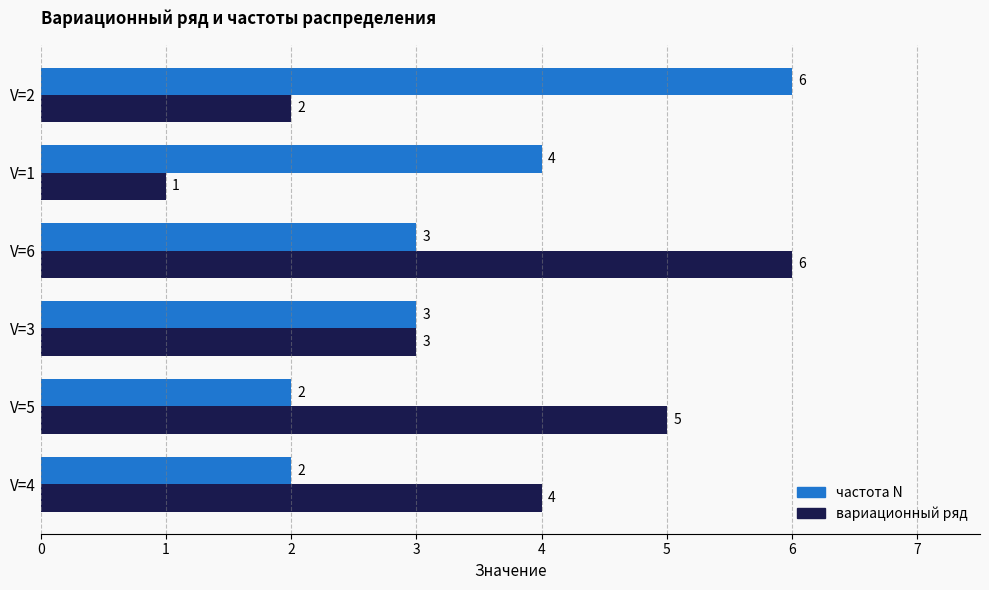

What is the greatest value displayed?

6